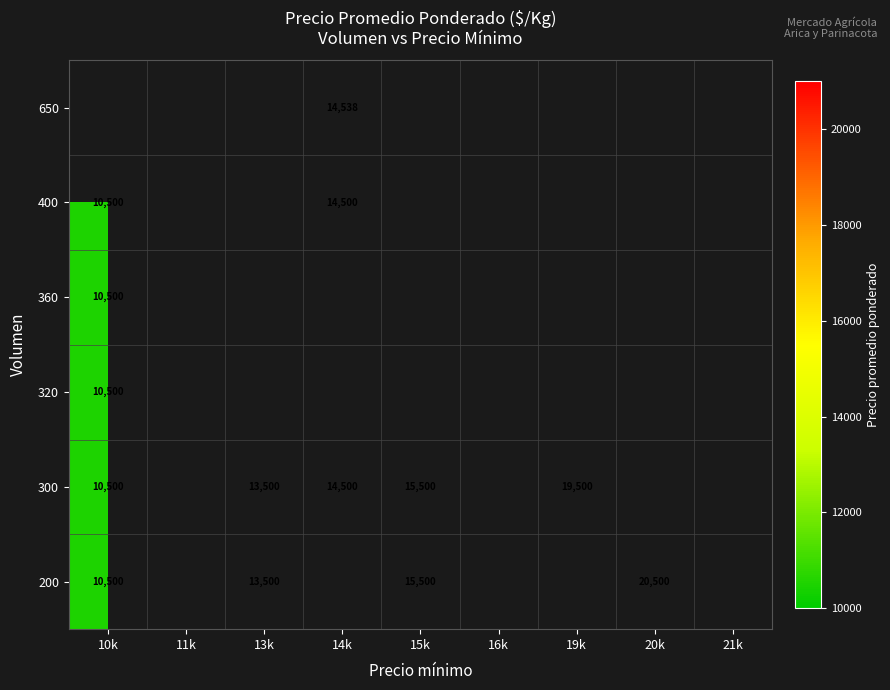

Is it true that 300 equals 22149 at 14k?

False